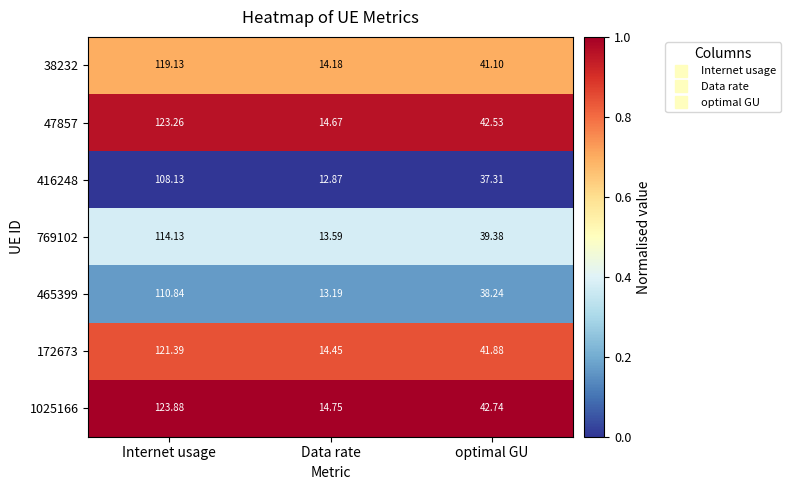

What is the maximum value shown in the chart?

123.9